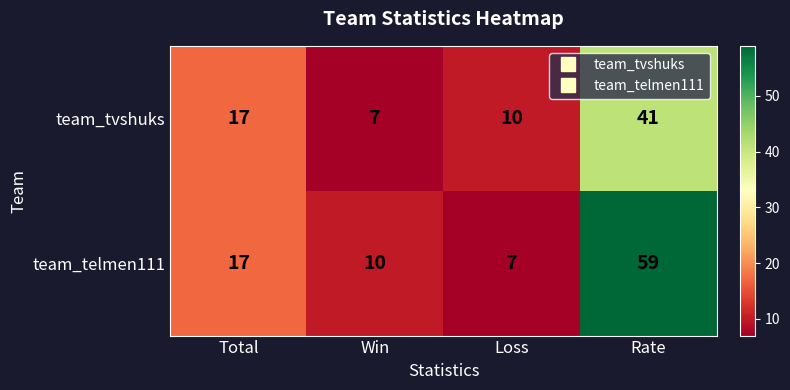

True or false: team_telmen111 has a value of 10 at Loss.

False